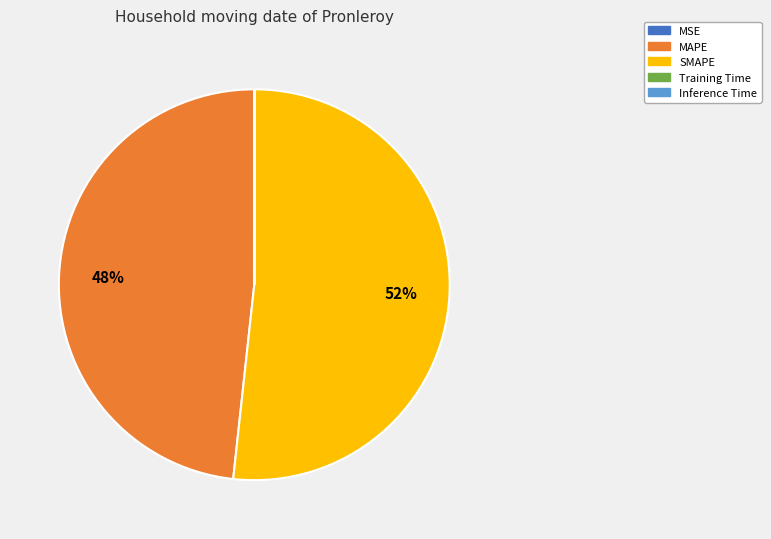

Which category accounts for the majority?

SMAPE